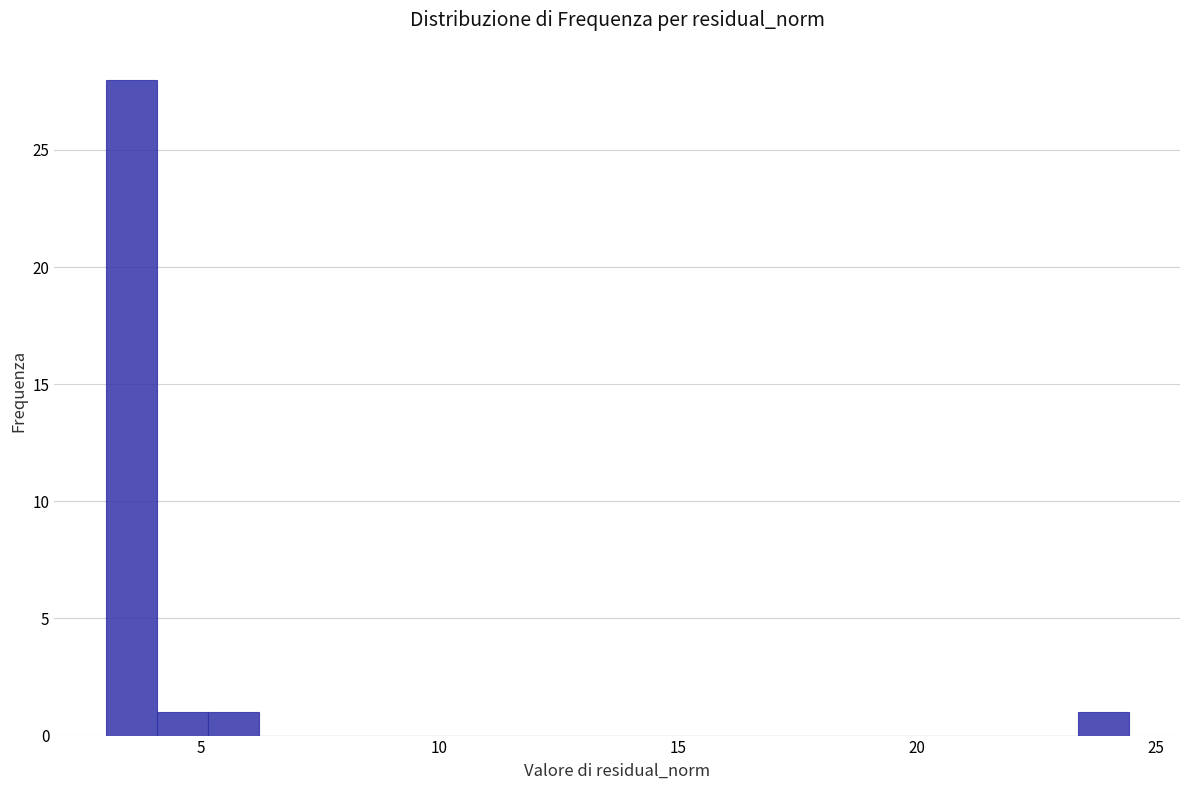

Read against the x-axis, roughly where is the centre of the tallest bar?

3.5